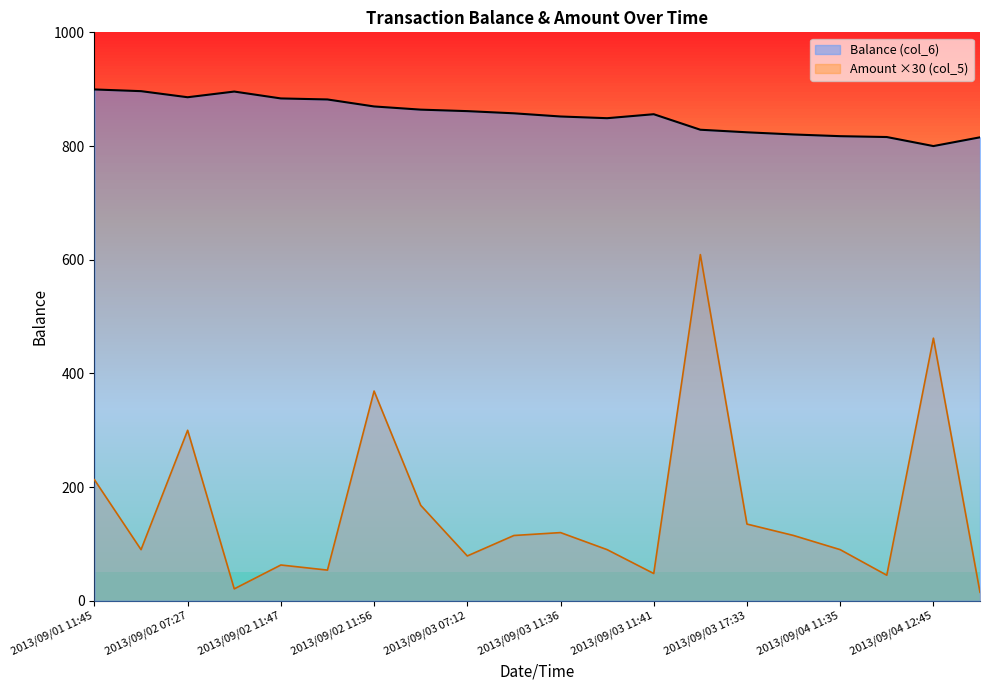

True or false: Amount ×30 (col_5) and Balance (col_6) intersect in this chart.

False